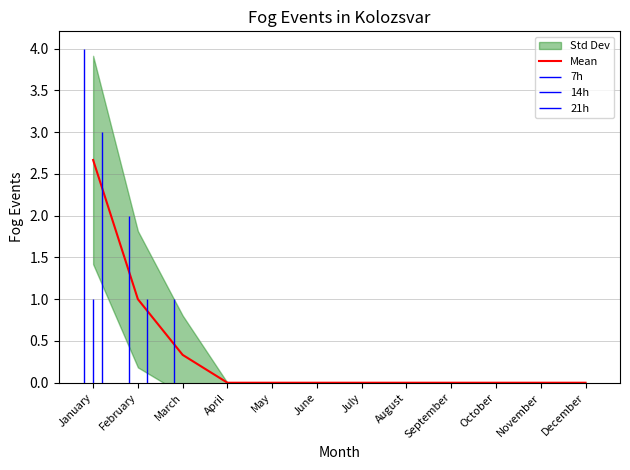

How many values exceed 0?

3